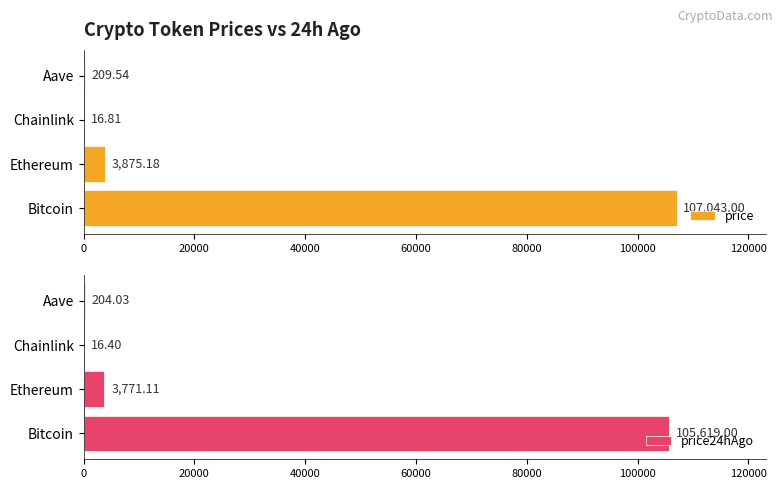

What is the difference between the second highest and minimum values in the price24hAgo series?

3754.7